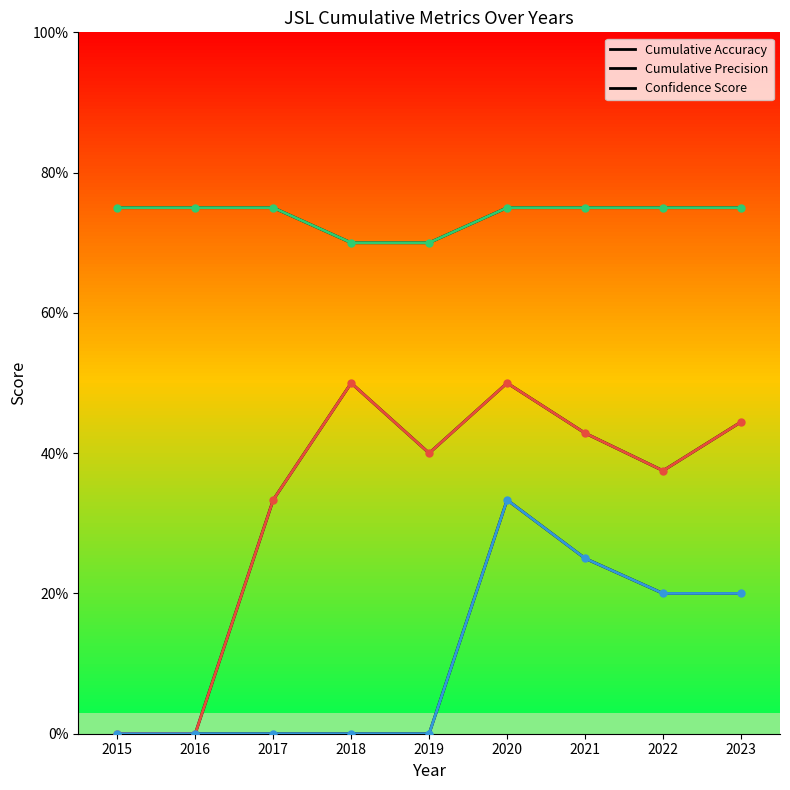

List the series in order of their peak value, lowest first.

Cumulative Precision, Cumulative Accuracy, Confidence Score